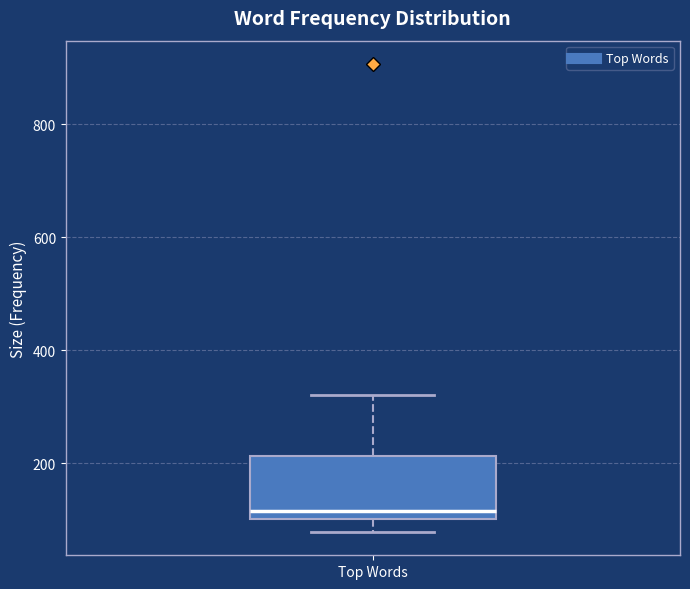

Read this box plot against the y-axis: the position of the median line, the range covered by the box, and the ends of both whiskers. The values are not printed on the chart, so give them approximately, as read against the axis.

median 120, box 100 to 220, whiskers 80 to 320